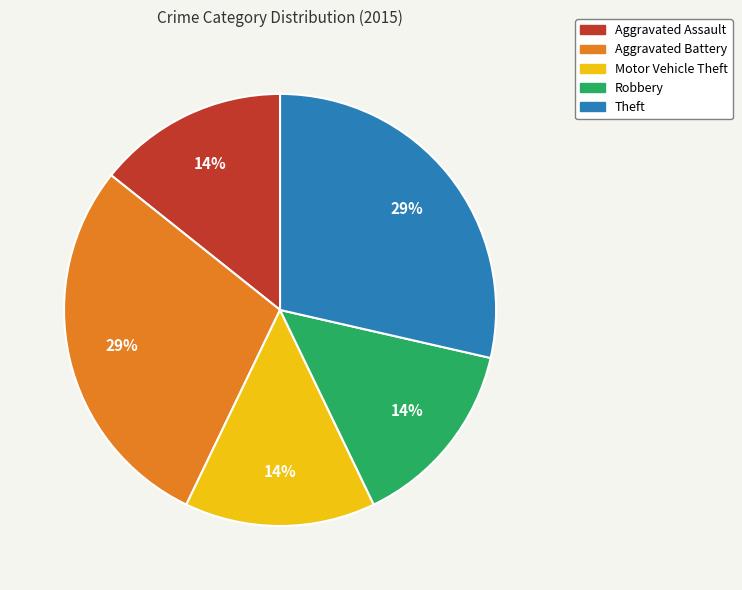

To the nearest percent, what portion does Motor Vehicle Theft represent?

14%